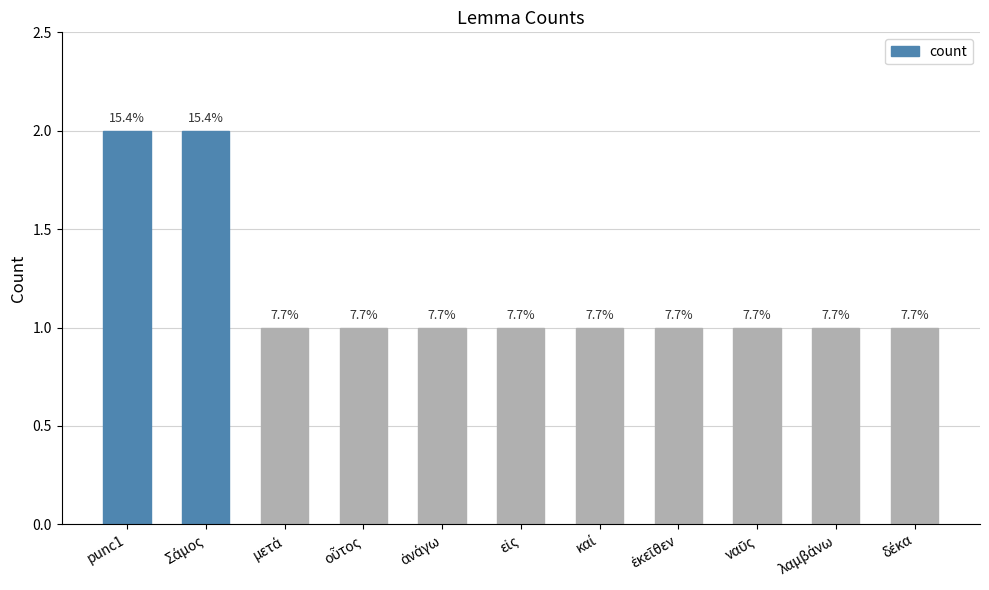

Rank the categories by value from lowest to highest.

μετά, οὗτος, ἀνάγω, εἰς, καί, ἐκεῖθεν, ναῦς, λαμβάνω, δέκα, punc1, Σάμος